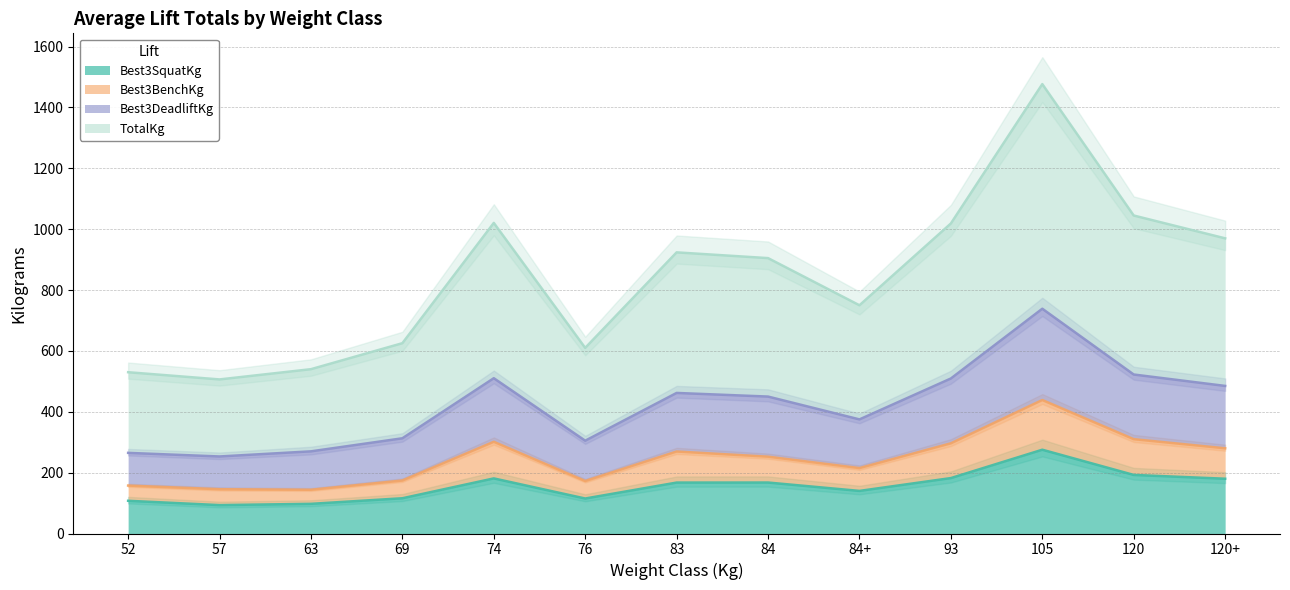

Which category has the highest value in the Best3SquatKg series?

105